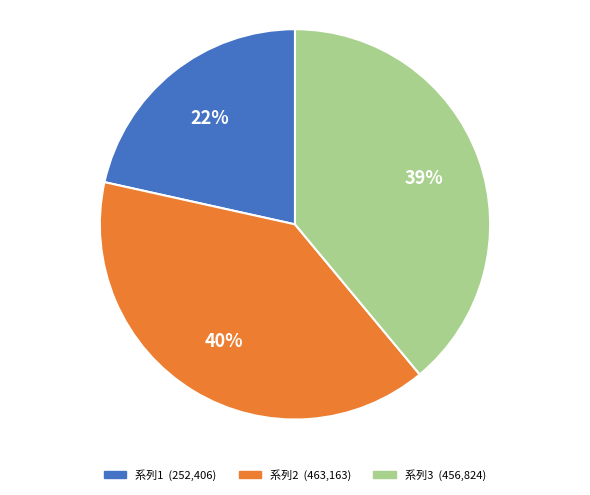

To the nearest percent, what is the difference between the largest and smallest slice percentages?

18%